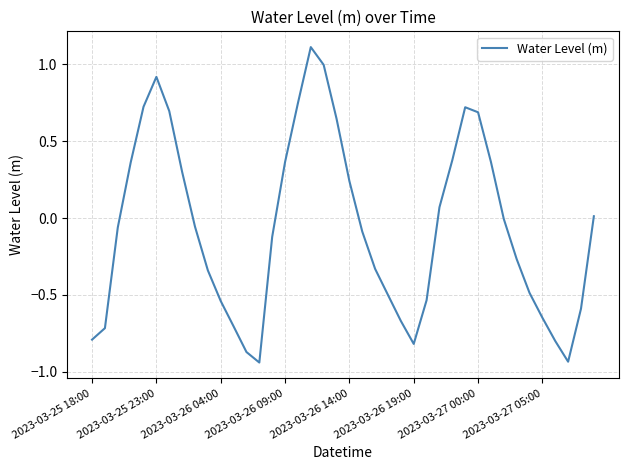

What is the difference between the maximum and minimum values?

2.1